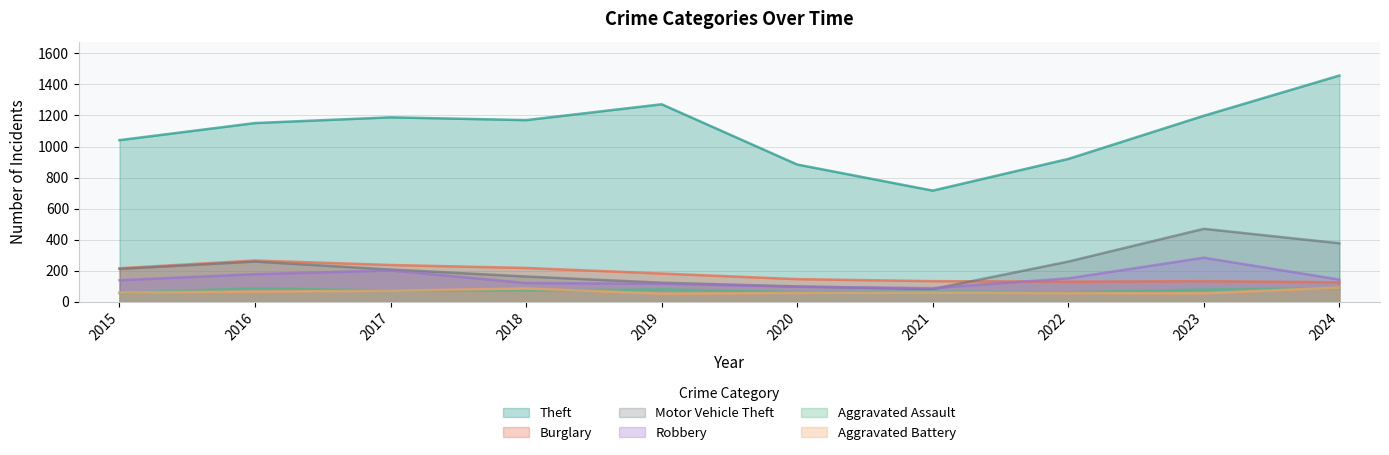

Does the chart display data point markers on the line(s)?

No